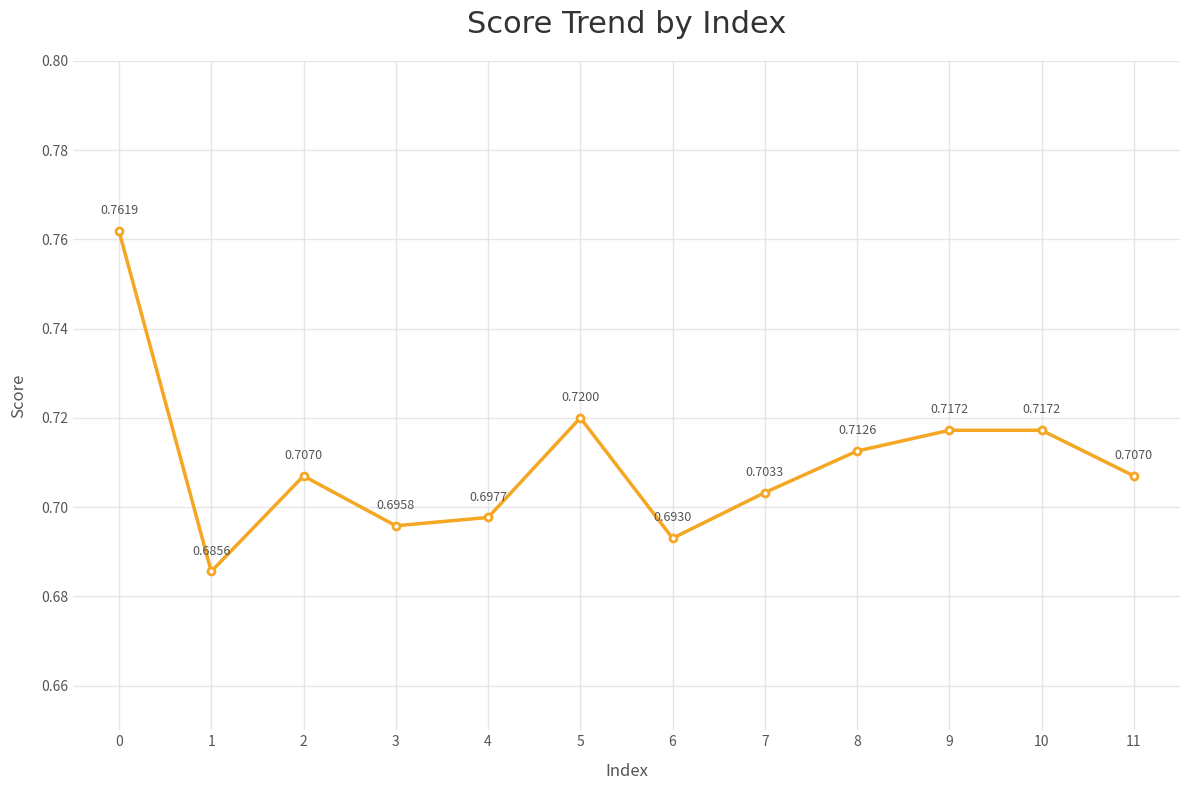

How many points are lower than both their immediate neighbors (excluding endpoints)?

3